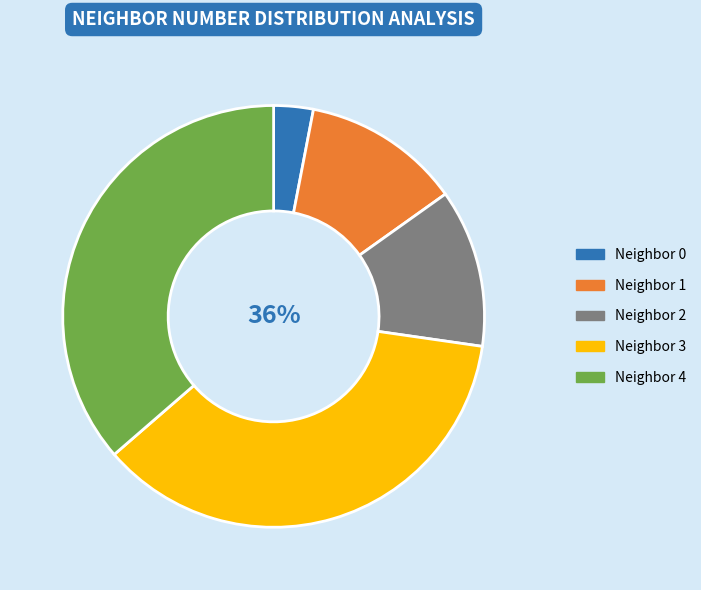

Is it true that Neighbor 1 is 2% of the pie?

False